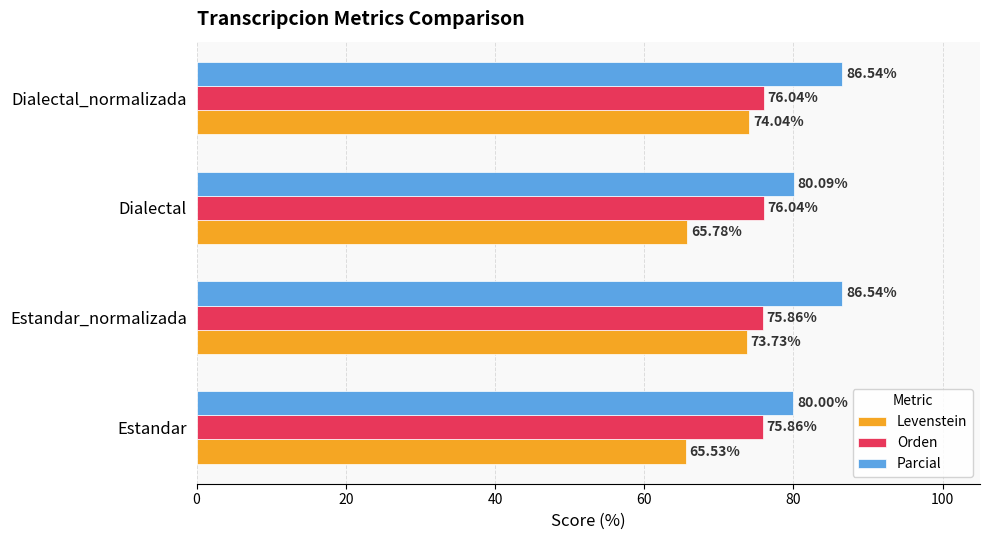

What is the average value of the Parcial series?

83.3